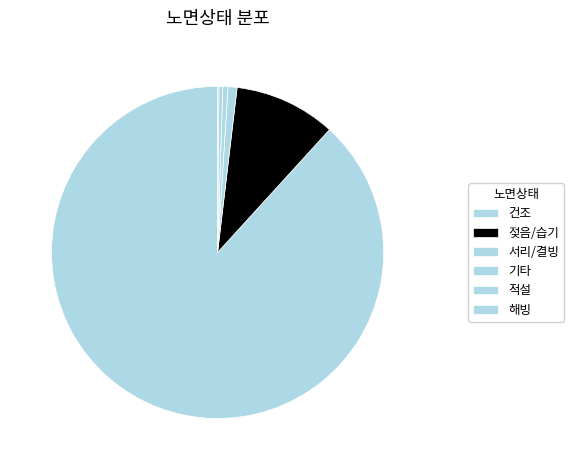

To the nearest percent, what is the combined percentage of 젖음/습기 and 적설?

10%